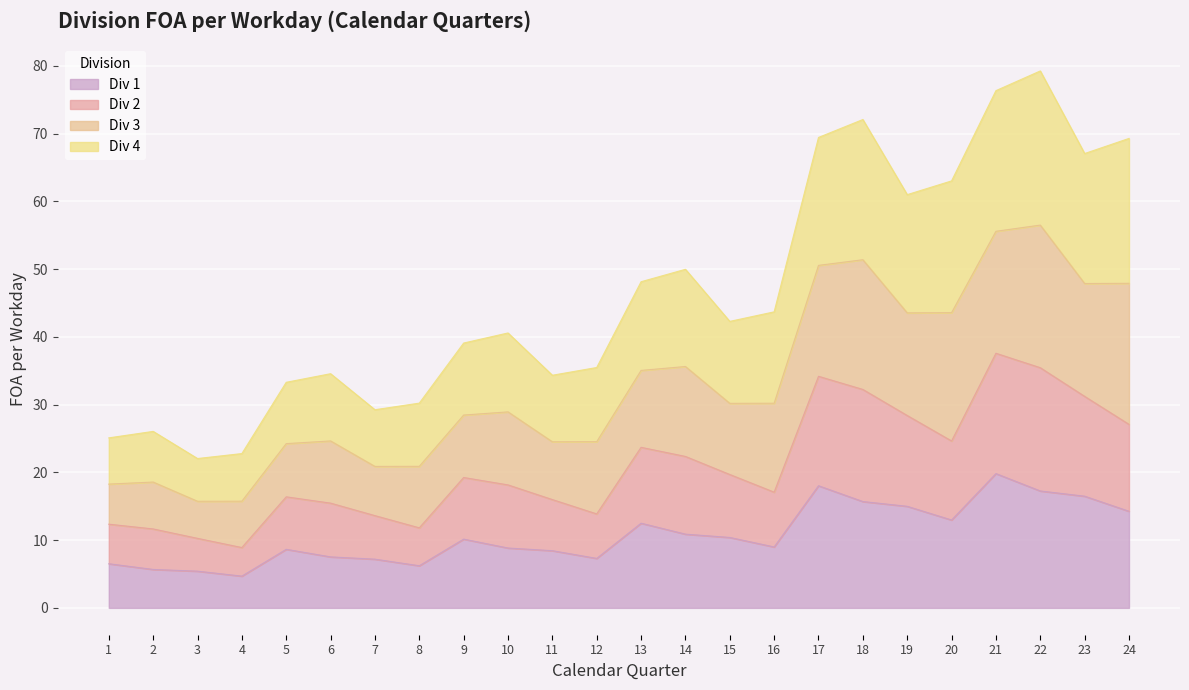

Does the chart display data point markers on the line(s)?

No